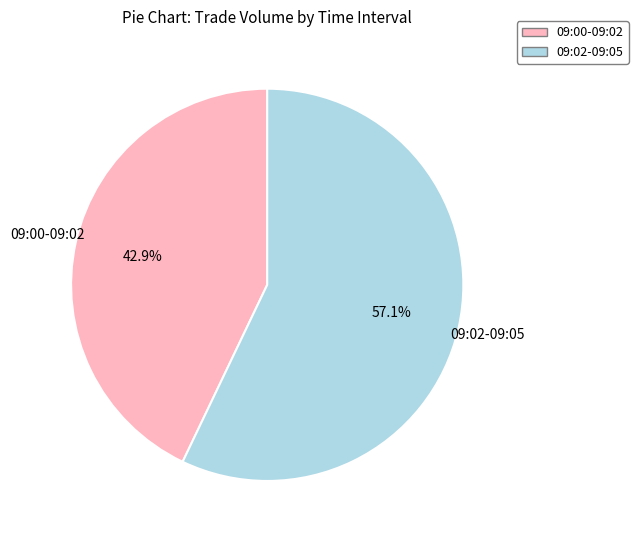

Is there any slice that represents more than half of the pie?

Yes